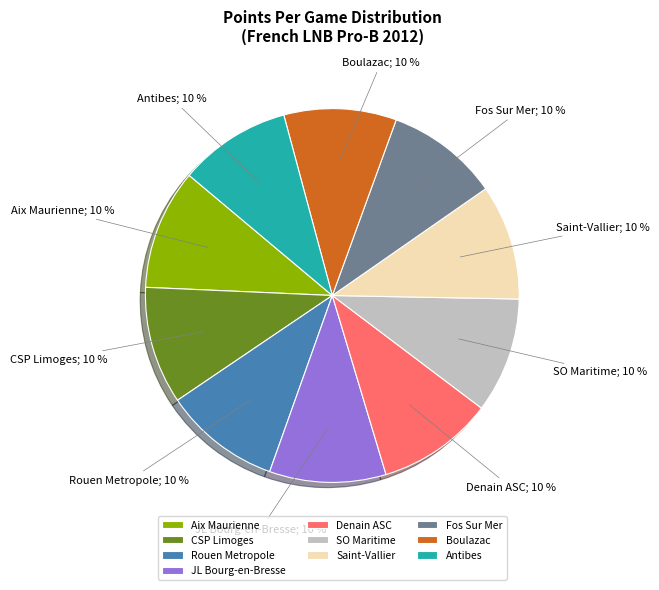

To the nearest percent, what is the average slice percentage?

10%